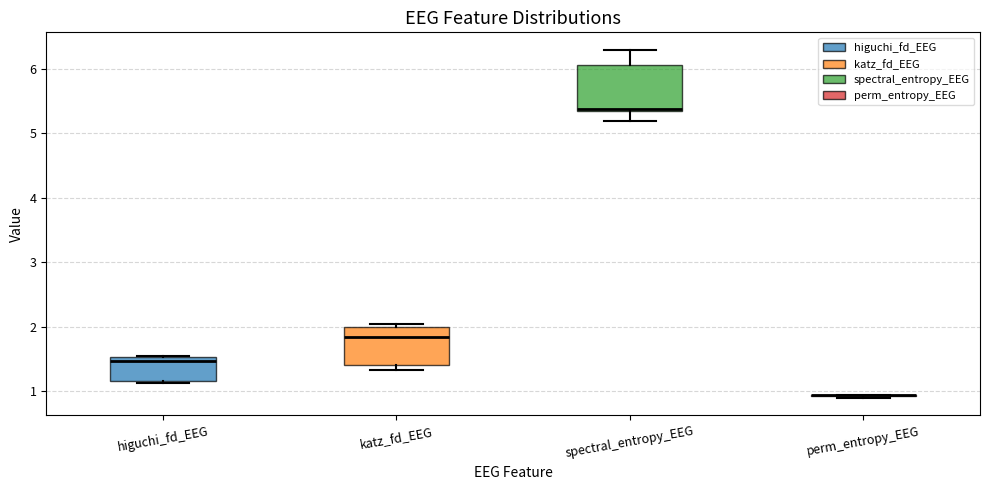

Reading left to right, transcribe this box plot: for each box, give where its median line is, the range the box spans, and where its two whiskers end, as read against the y-axis. The values are not printed on the chart, so give them approximately, as read against the axis.

higuchi_fd_EEG: median 1.5 (just below the box's upper edge), box 1.2 to 1.5, whiskers 1.1 to 1.5
katz_fd_EEG: median 1.8, box 1.4 to 2.0, whiskers 1.3 to 2.1
spectral_entropy_EEG: median 5.4, box 5.3 to 6.1, whiskers 5.2 to 6.3
perm_entropy_EEG: box collapsed to a line at 0.9, whiskers 0.9 to 0.9